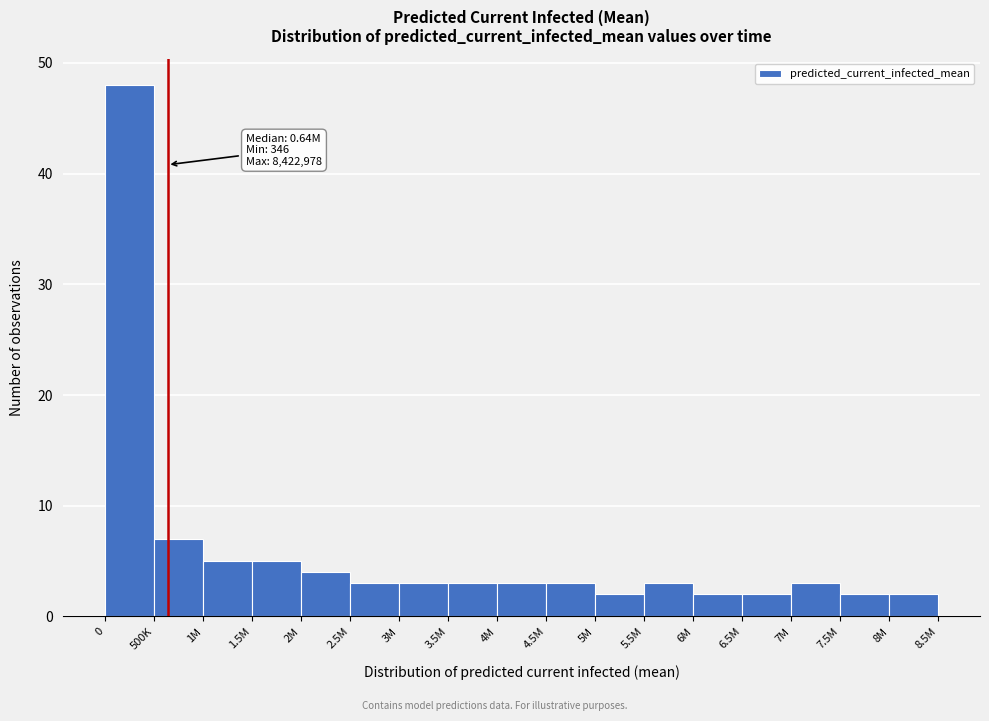

Reading left to right, what are all the values shown in this chart?

0=48	500K=7	1M=5	1.5M=5	2M=4	2.5M=3	3M=3	3.5M=3	4M=3	4.5M=3	5M=2	5.5M=3	6M=2	6.5M=2	7M=3	7.5M=2	8M=2